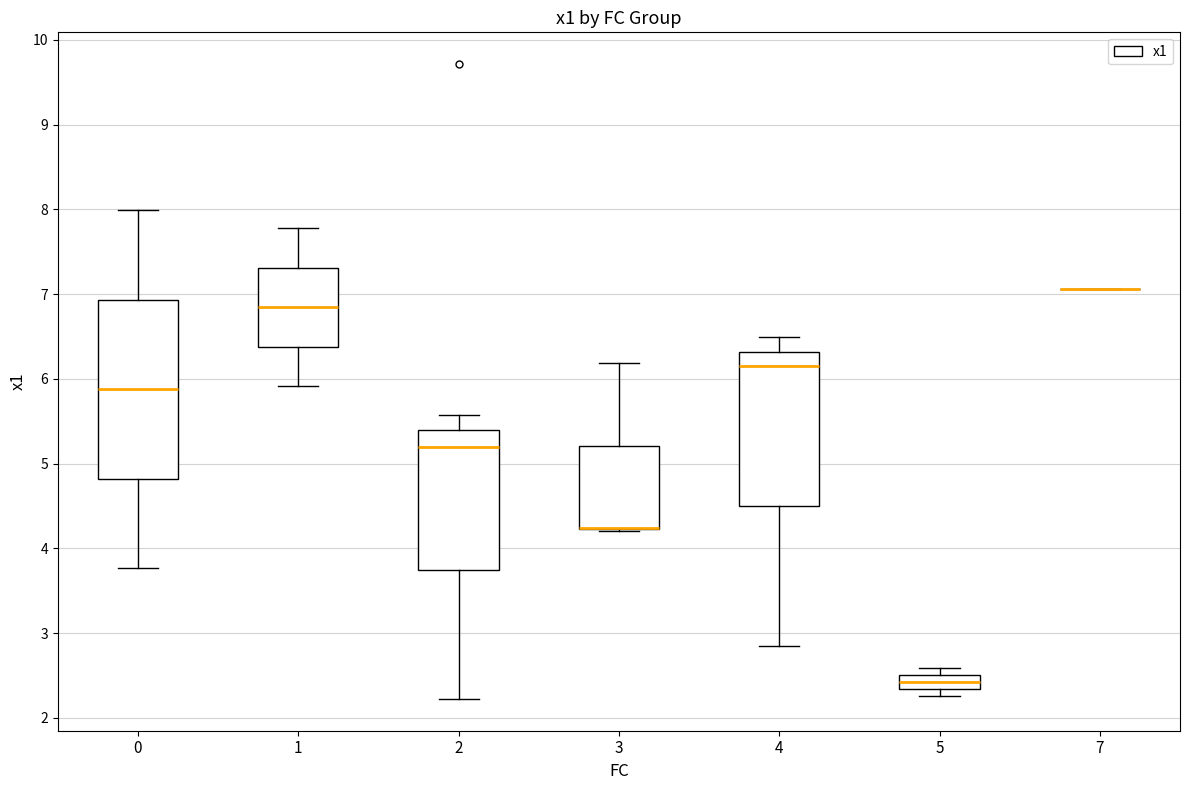

Comparing the boxes themselves (not the whiskers), which one is the tallest?

0